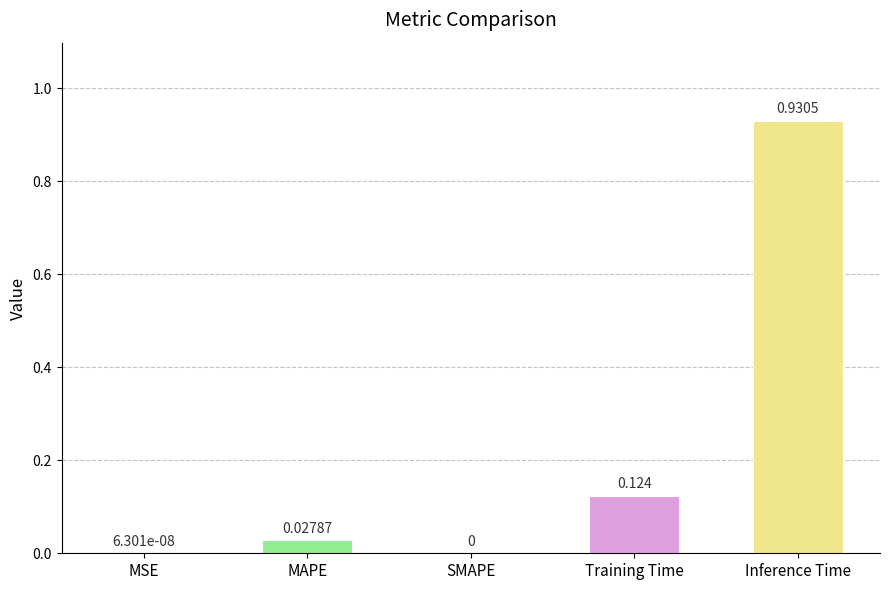

Which has a higher value, MSE or Inference Time?

Inference Time